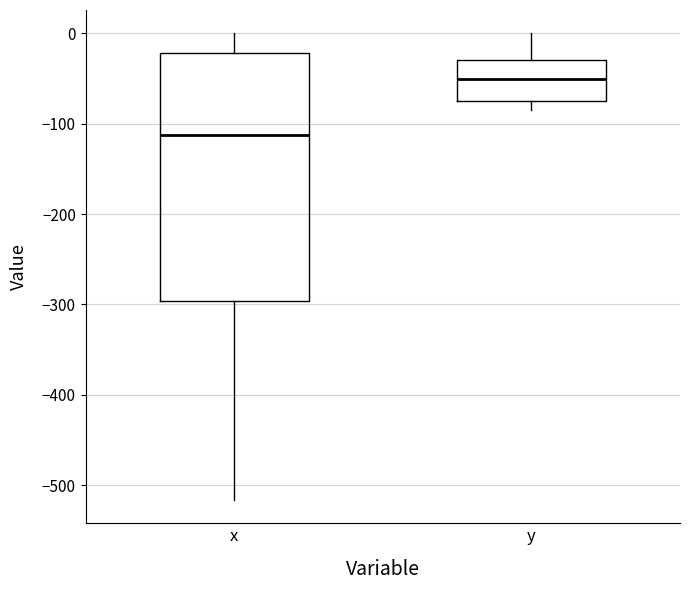

Which box is the tallest, from its lower edge to its upper edge?

x